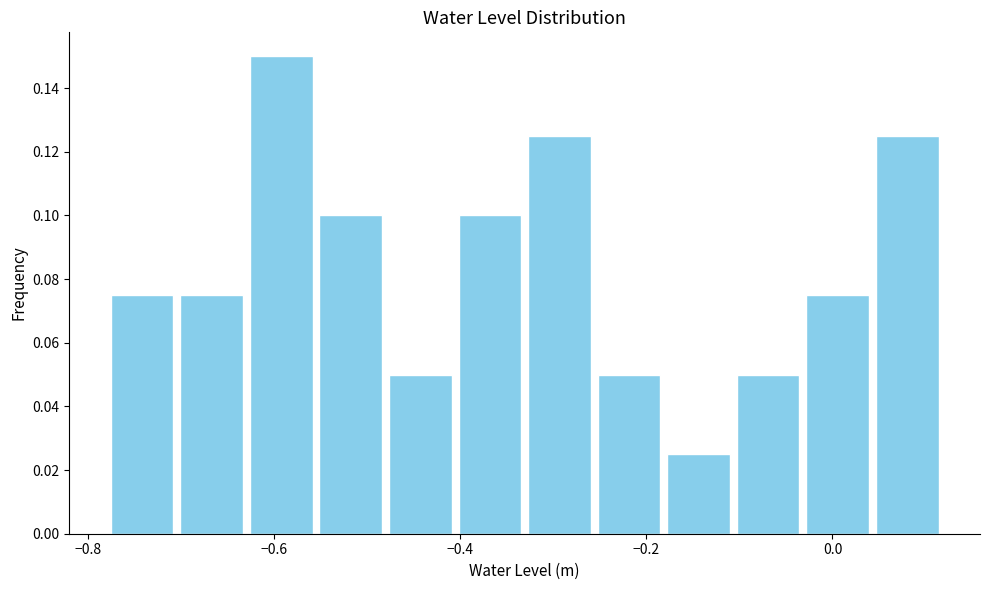

Read against the x-axis, roughly where is the centre of the tallest bar?

-0.60